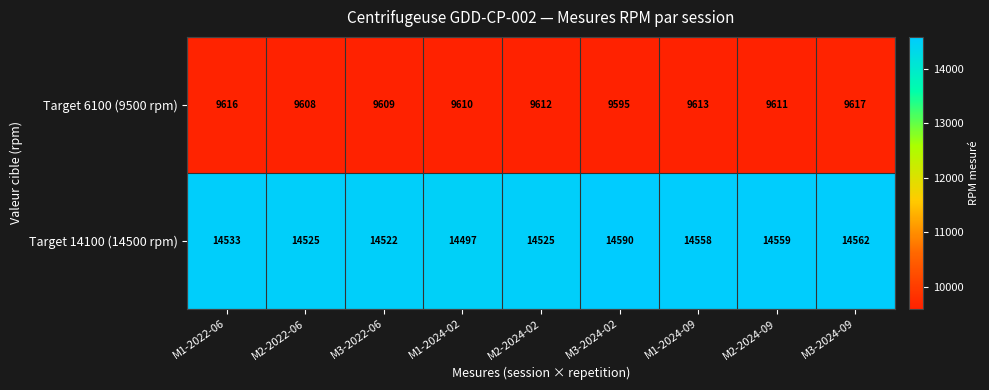

Rank the series by their maximum value, from highest to lowest.

Target 14100 (14500 rpm), Target 6100 (9500 rpm)